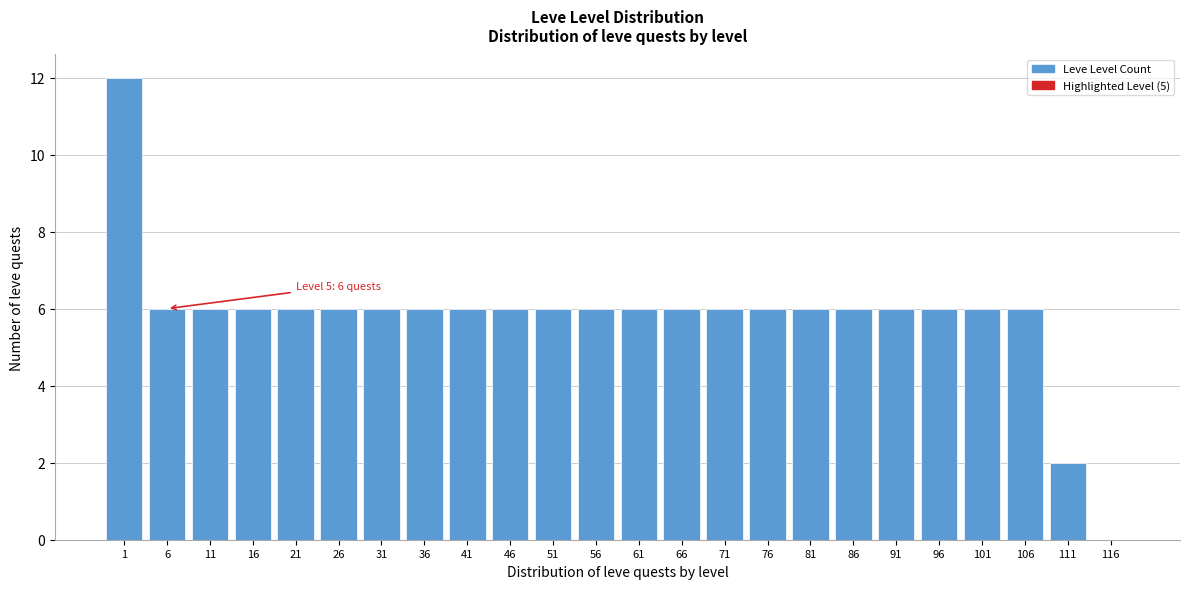

Reading right to left, extract all data points from this chart.

116=0	111=2	106=6	101=6	96=6	91=6	86=6	81=6	76=6	71=6	66=6	61=6	56=6	51=6	46=6	41=6	36=6	31=6	26=6	21=6	16=6	11=6	6=6	1=12